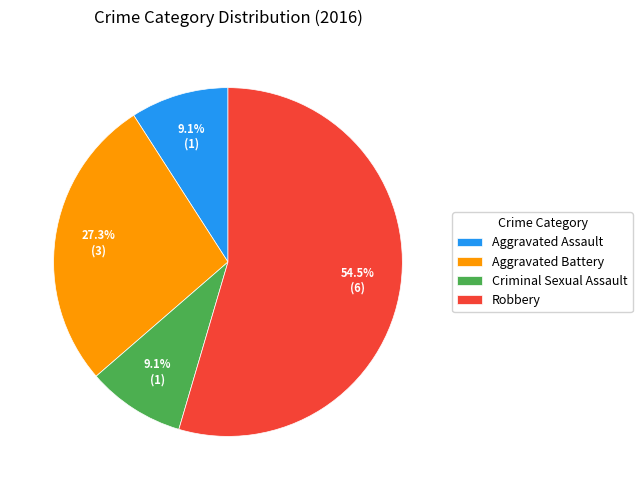

What percentage do Aggravated Assault and Criminal Sexual Assault together represent?

18.2%